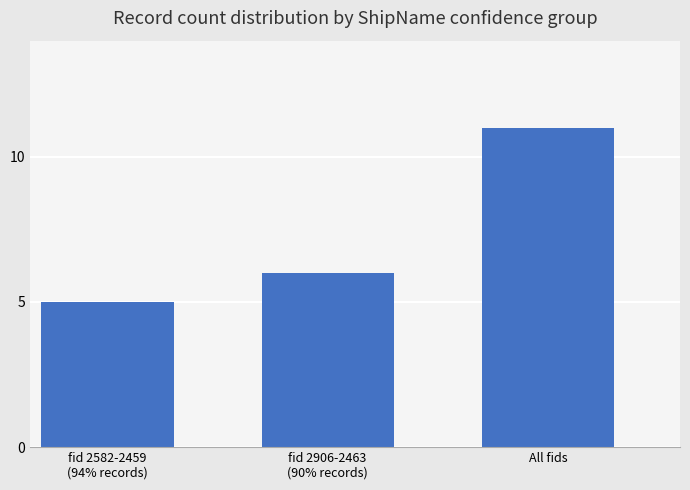

Rank the categories by value from lowest to highest.

fid 2582-2459
(94% records), fid 2906-2463
(90% records), All fids